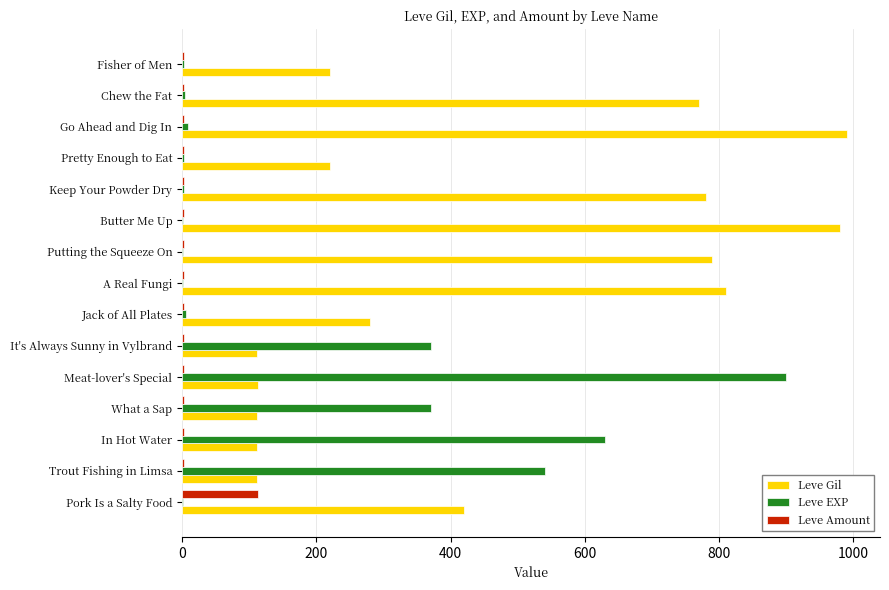

Which series changed the most between Meat-lover's Special and Jack of All Plates?

Leve EXP